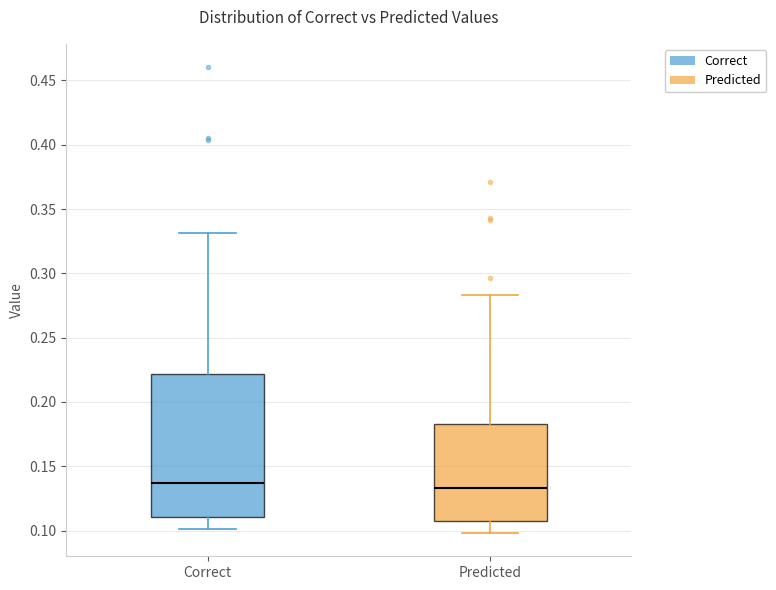

Reading left to right, transcribe this box plot: for each box, give where its median line is, the range the box spans, and where its two whiskers end, as read against the y-axis. The values are not printed on the chart, so give them approximately, as read against the axis.

Correct: median 0.135, box 0.110 to 0.220, whiskers 0.100 to 0.330
Predicted: median 0.135, box 0.105 to 0.185, whiskers 0.100 to 0.285